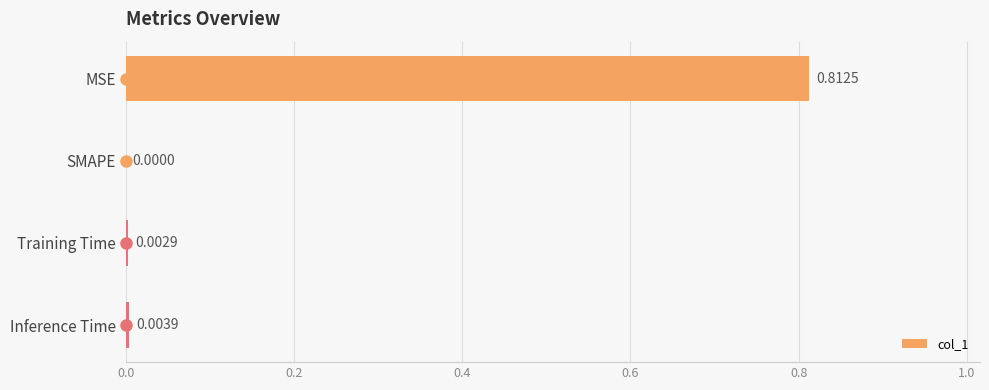

What is the change in value from MSE to SMAPE?

-0.8